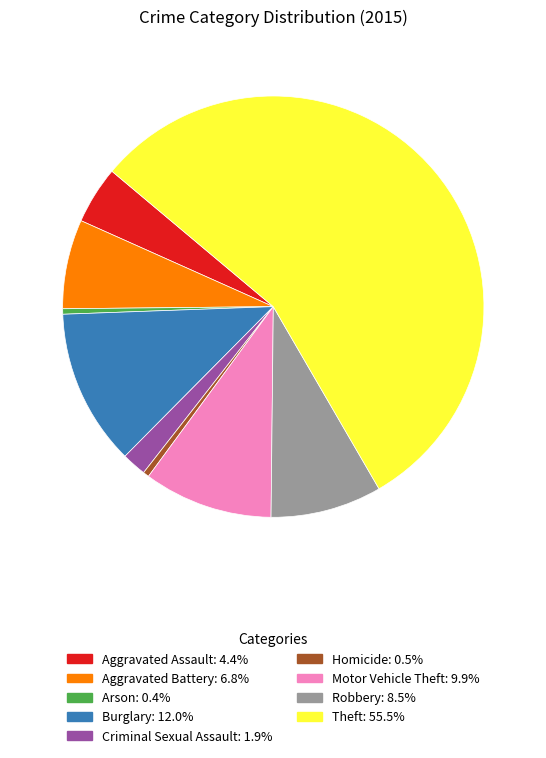

Which category has the biggest portion of the pie?

Theft